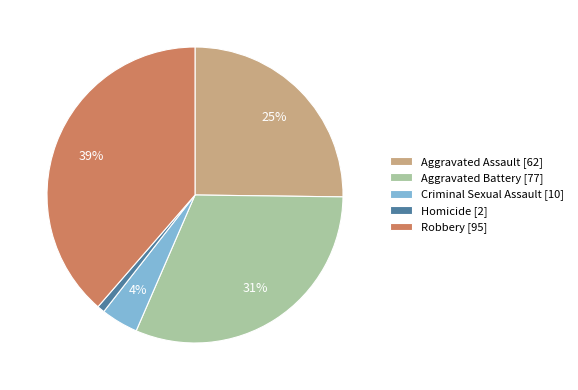

True or false: Homicide accounts for 1% of the total.

True